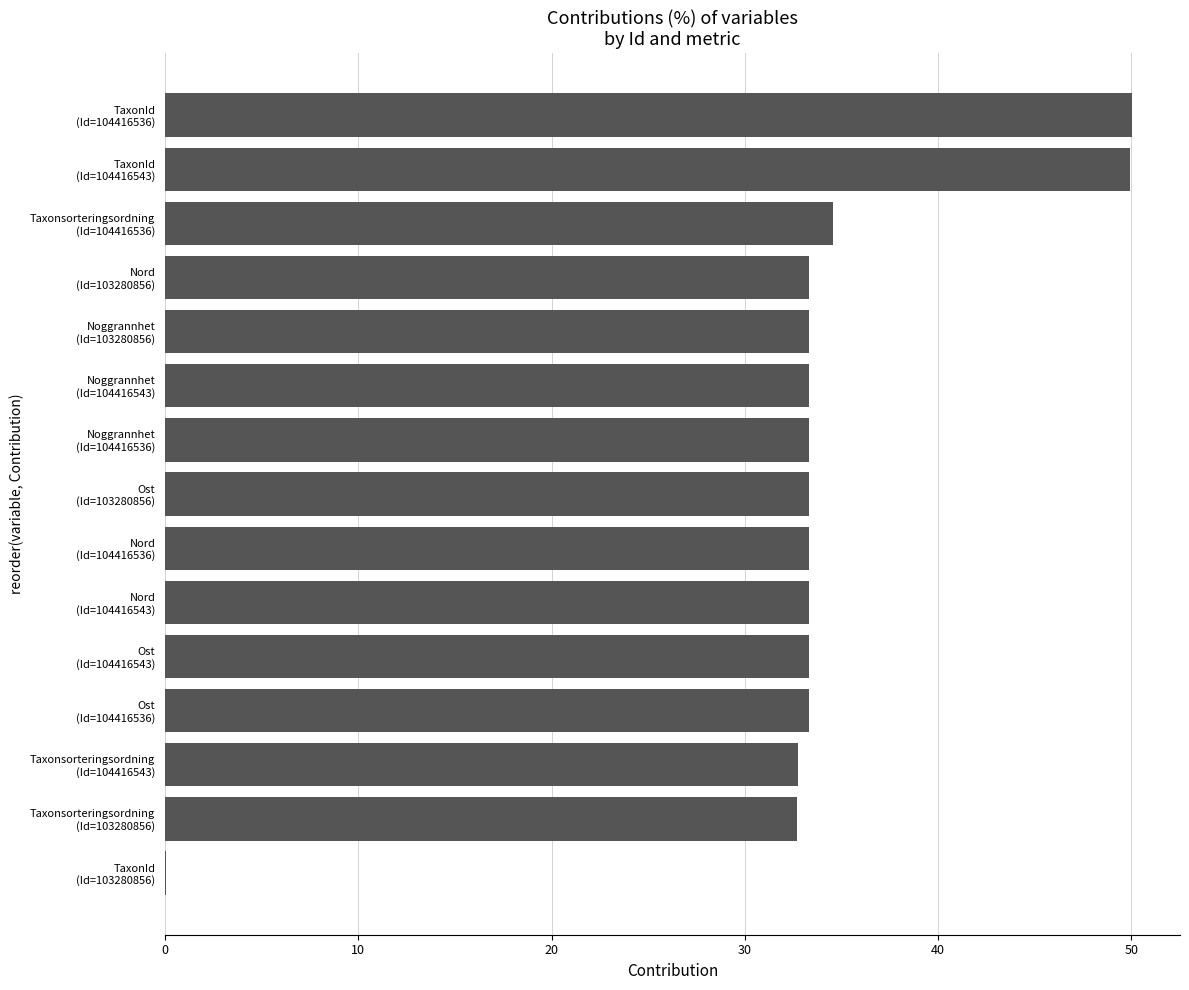

What is the maximum value shown in the chart?

50.0